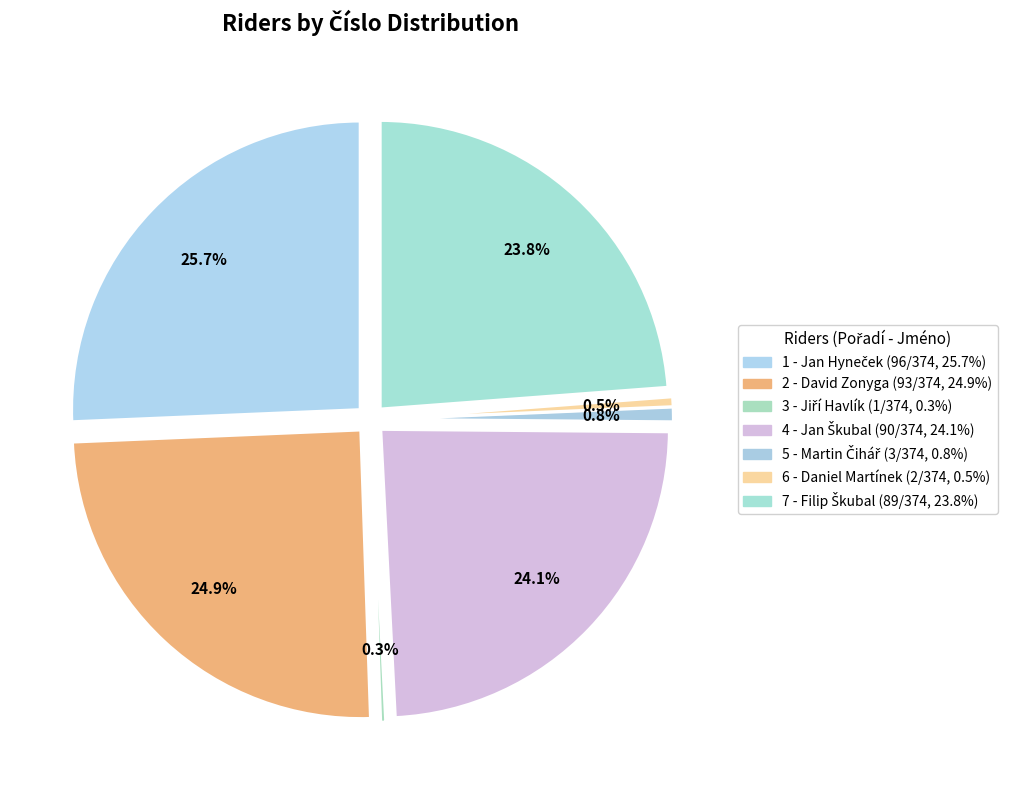

Is it true that 3 - Jiří Havlík is 7% of the pie?

False